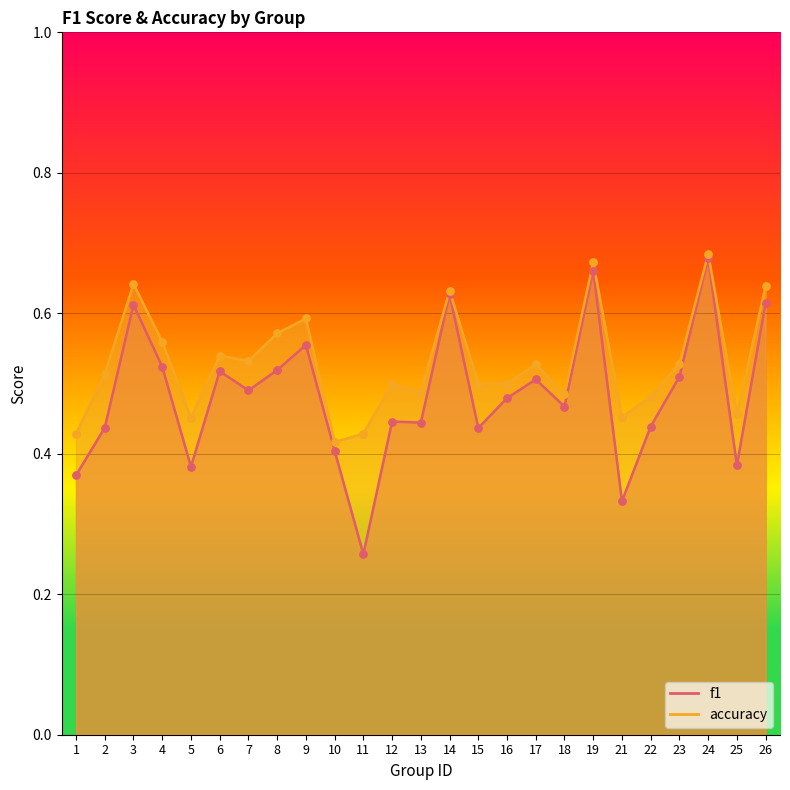

At which category is the sum across all series the highest?

24